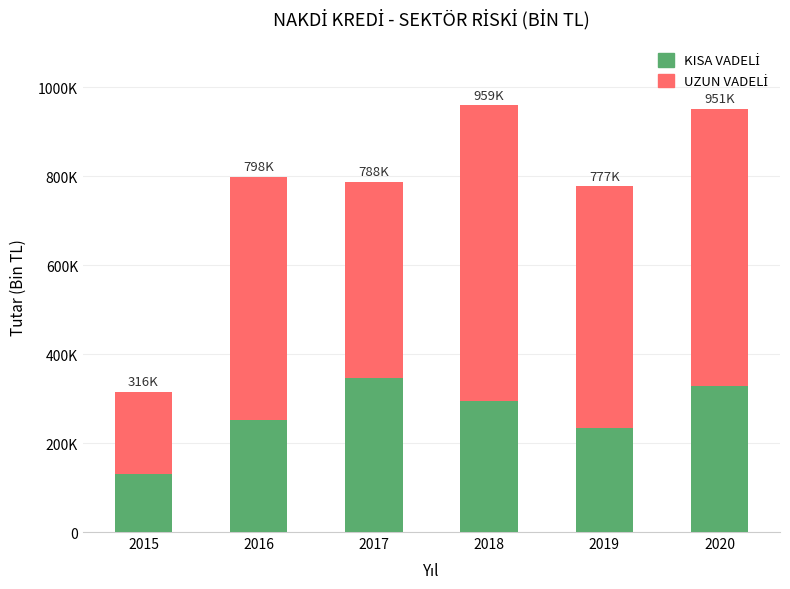

What is the sum of all KISA VADELİ values?

1581843.0